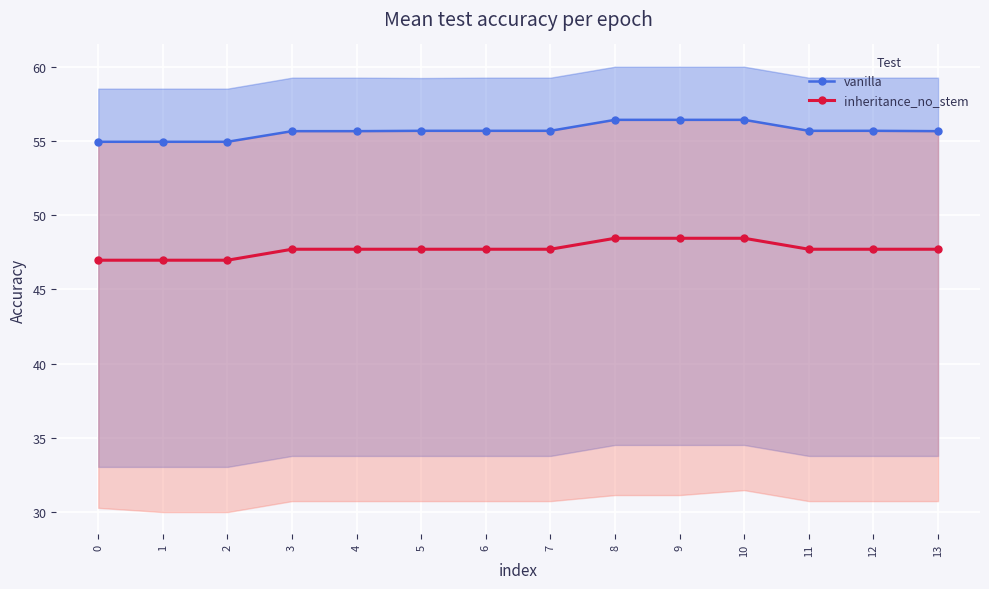

True or false: vanilla and inheritance_no_stem intersect in this chart.

False